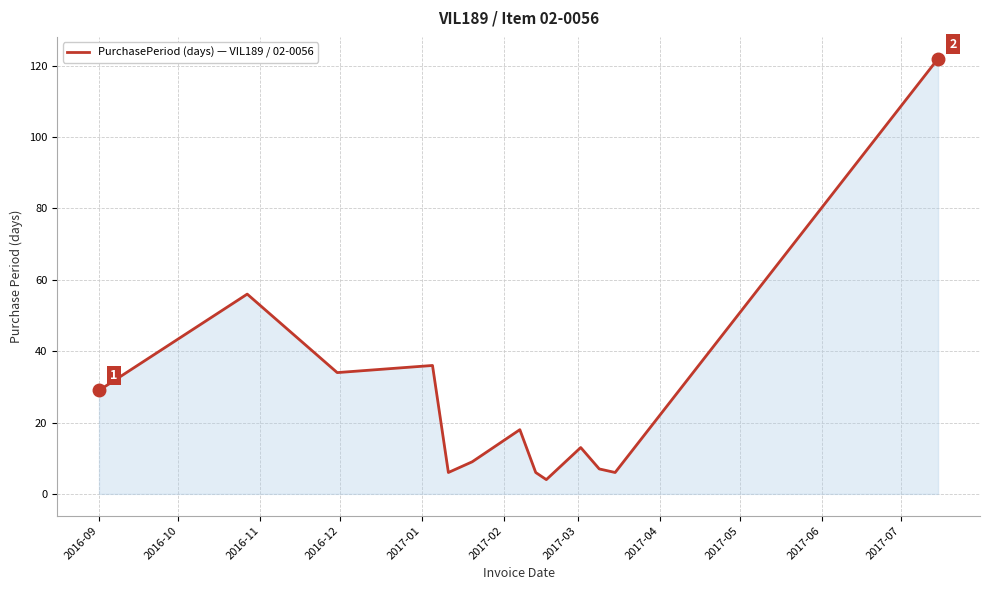

What is the minimum value shown in the chart?

4